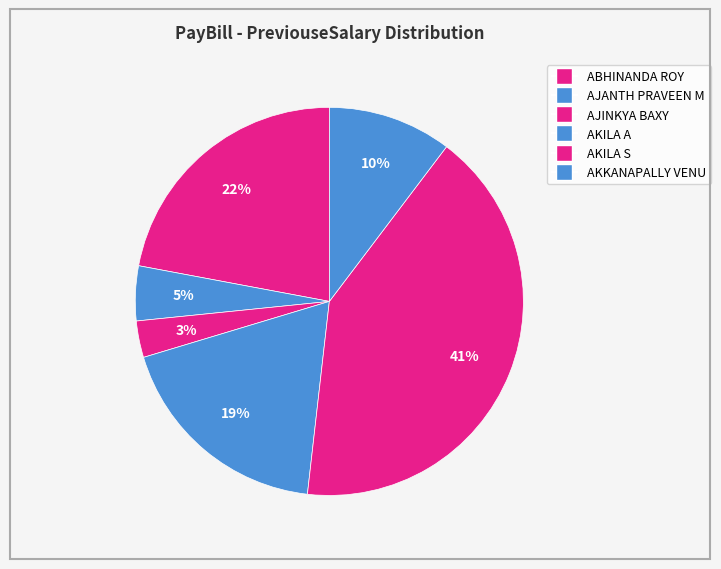

Count the number of slices in the pie.

6